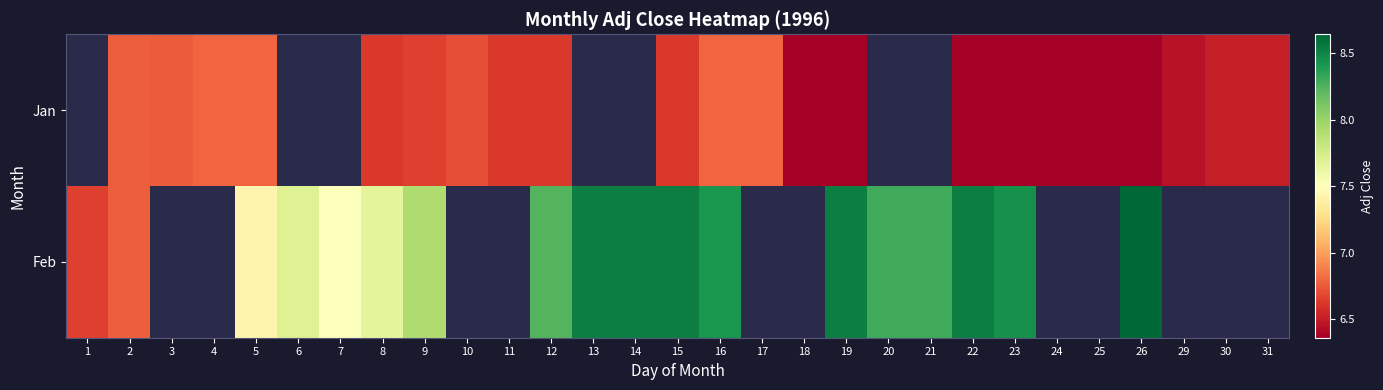

What is the approximate value of Jan at 10?

6.7